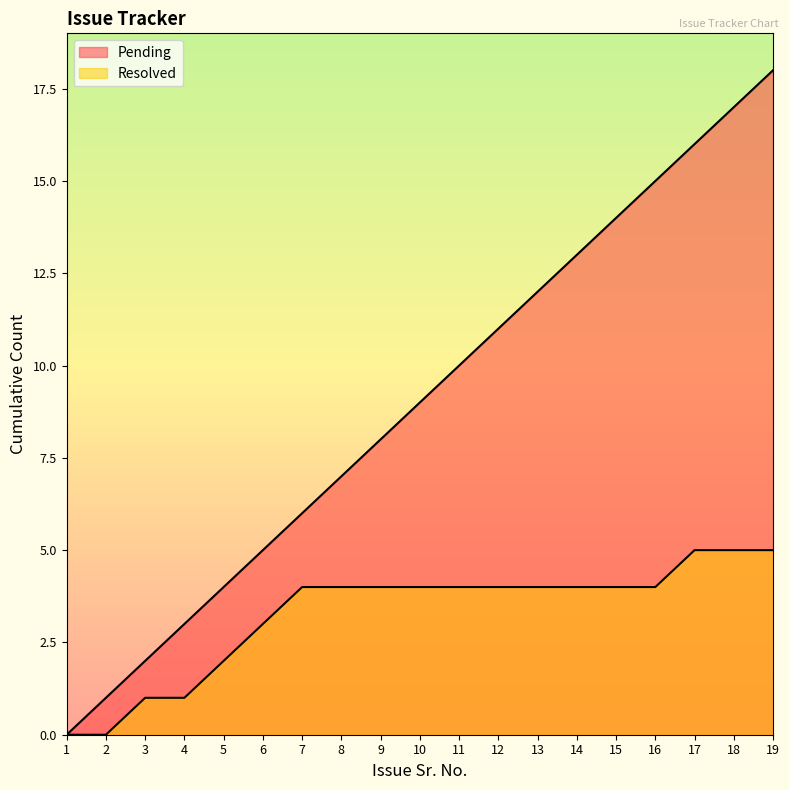

What is the difference between the highest and lowest values at 13?

8